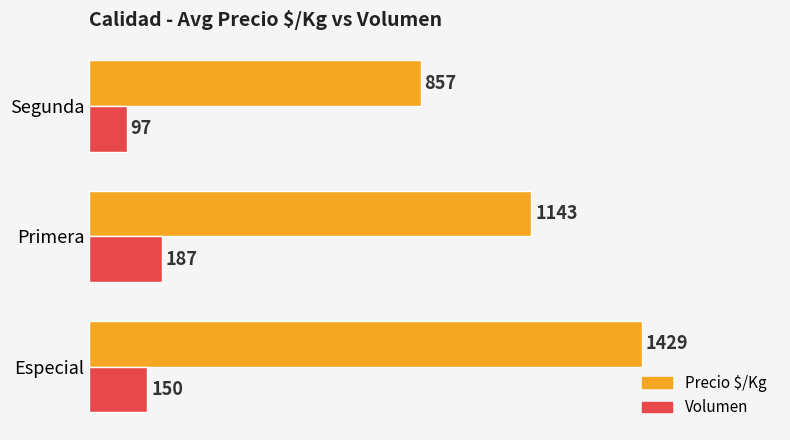

Which series changed the most between Especial and Primera?

Precio $/Kg